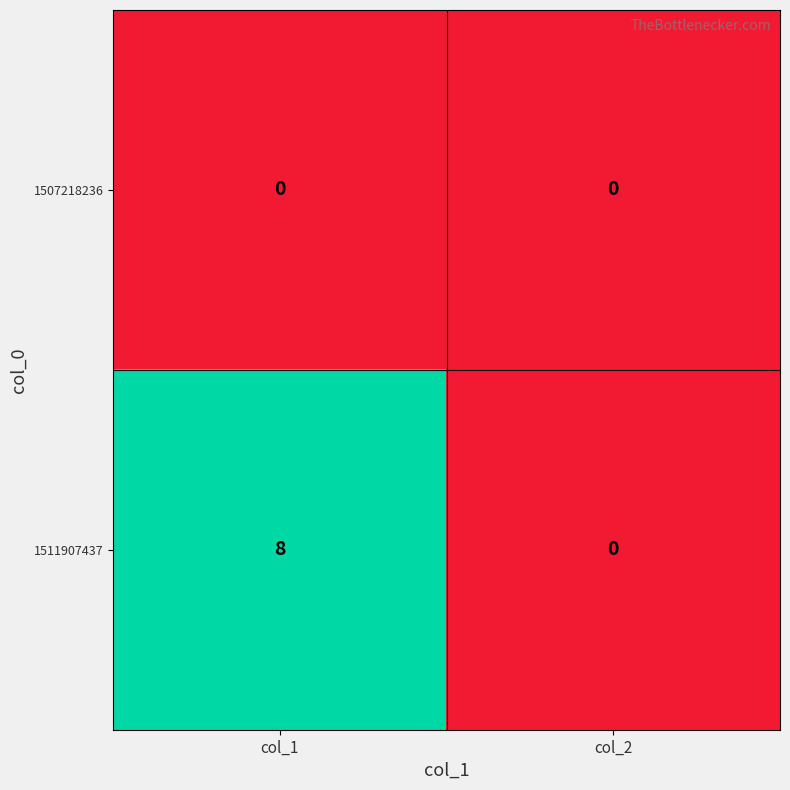

Which series has the widest spread of values?

1511907437